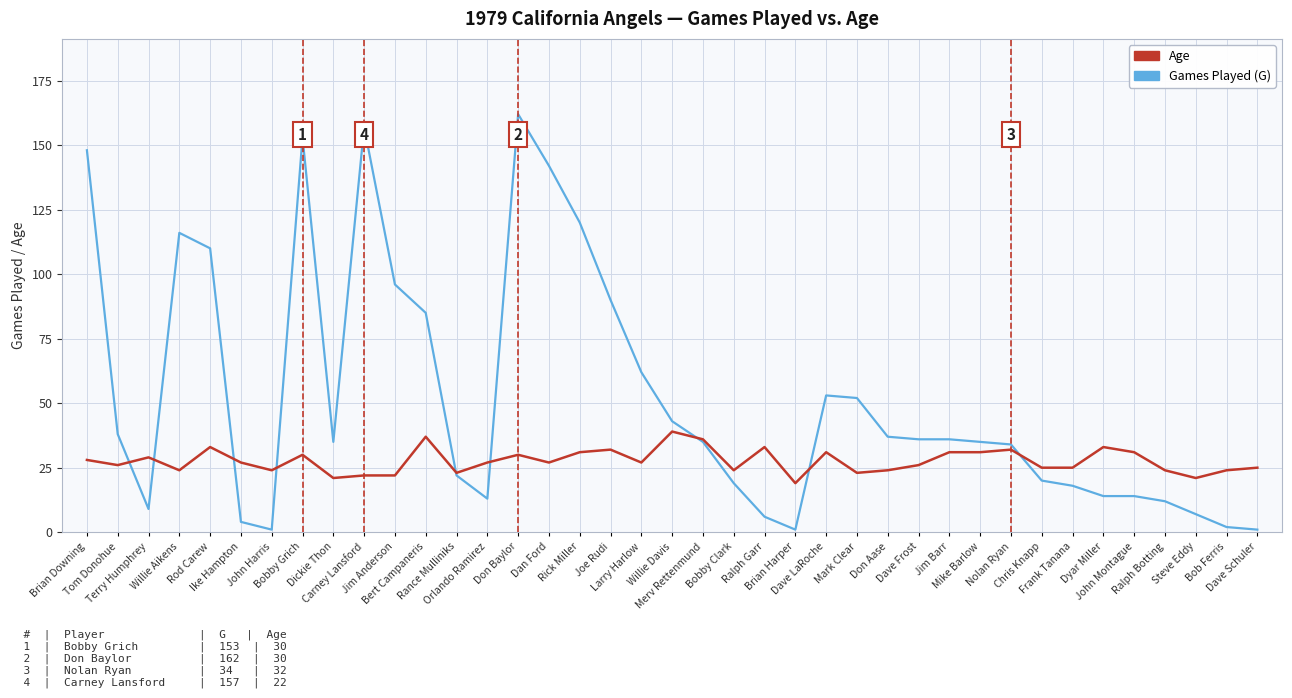

Is it true that Games Played (G) equals 137 at Bert Campaneris?

False